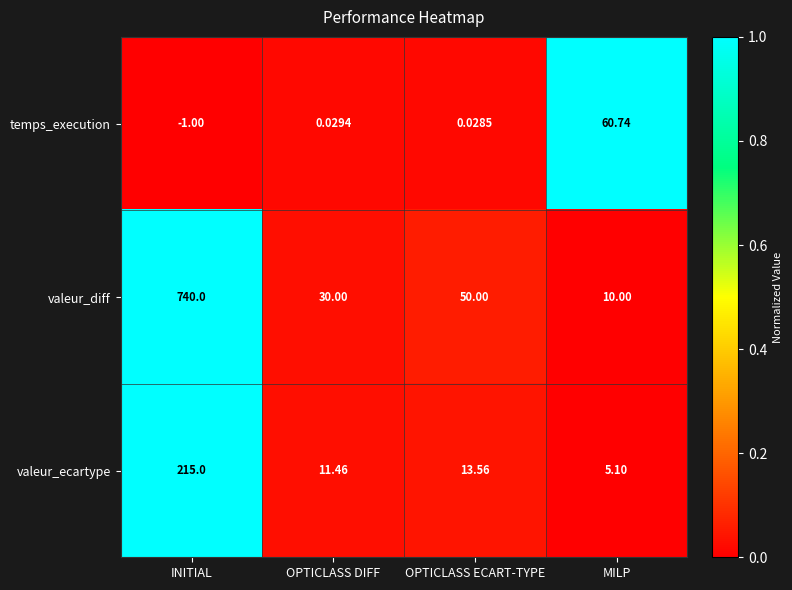

Rank the series at OPTICLASS DIFF from highest to lowest value.

valeur_diff, valeur_ecartype, temps_execution